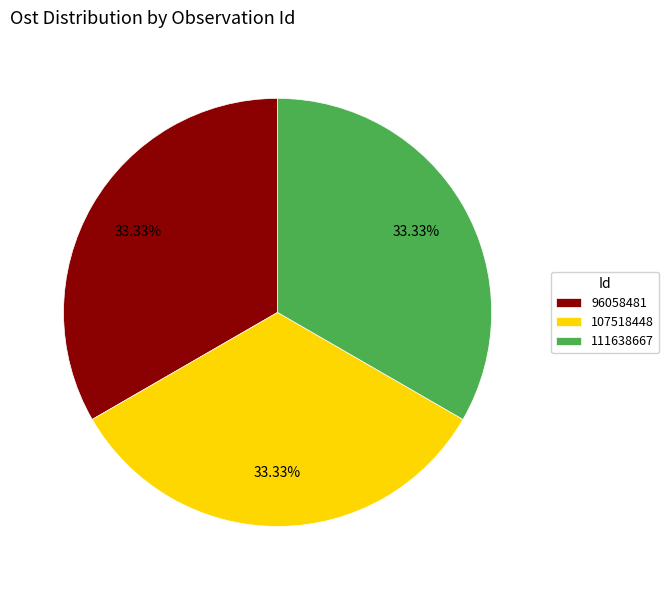

To the nearest percent, what portion does 96058481 represent?

33%